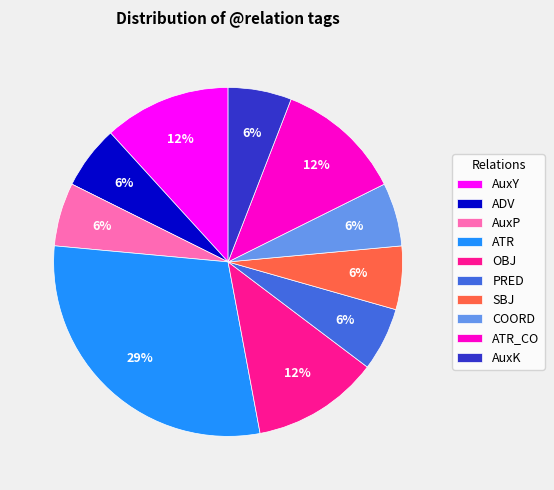

Combined, do AuxP and ATR_CO account for over 50%?

No